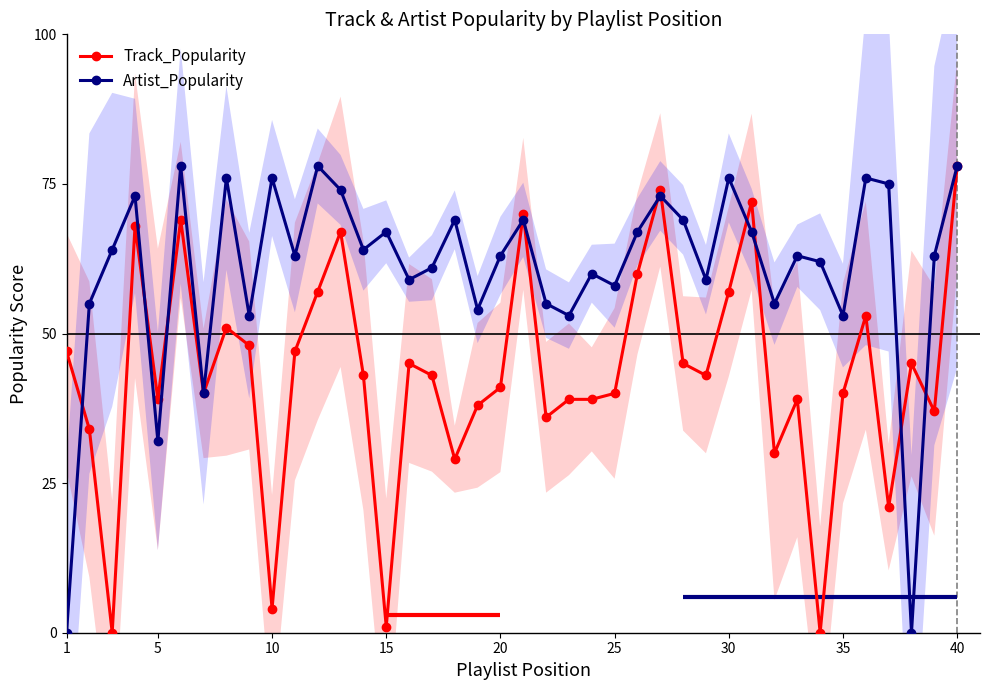

How many positive values does the Artist_Popularity series have?

38